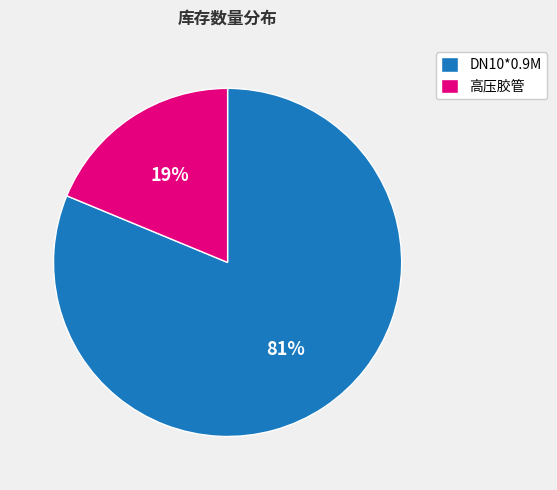

Count the number of slices in the pie.

2